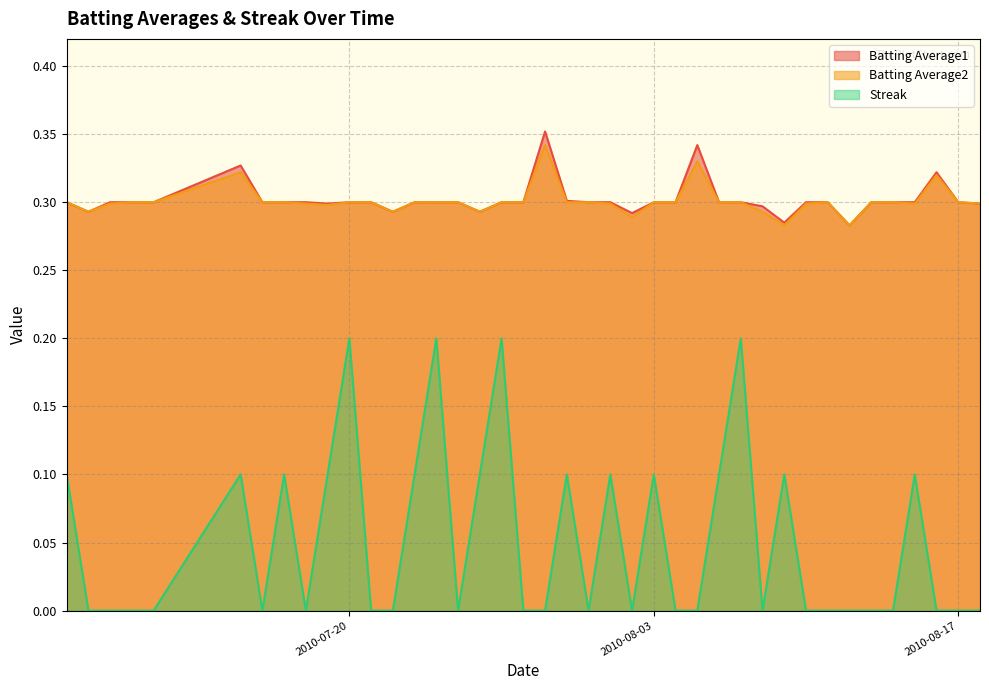

What are all the series names shown in the legend?

Batting Average1, Batting Average2, Streak